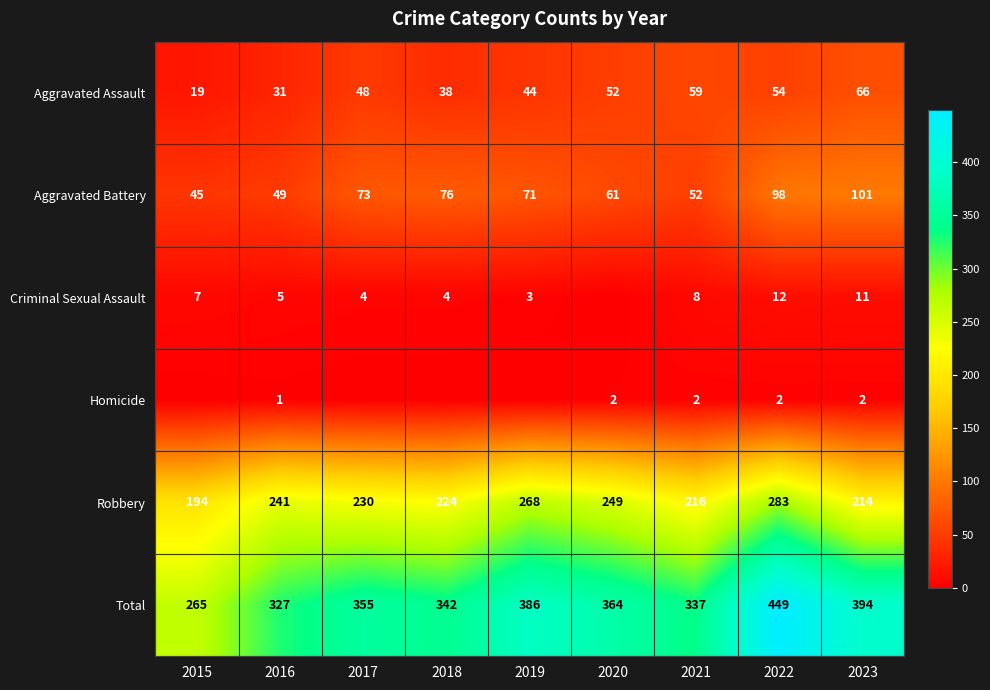

What is the difference between the second highest and minimum values in the Aggravated Assault series?

40